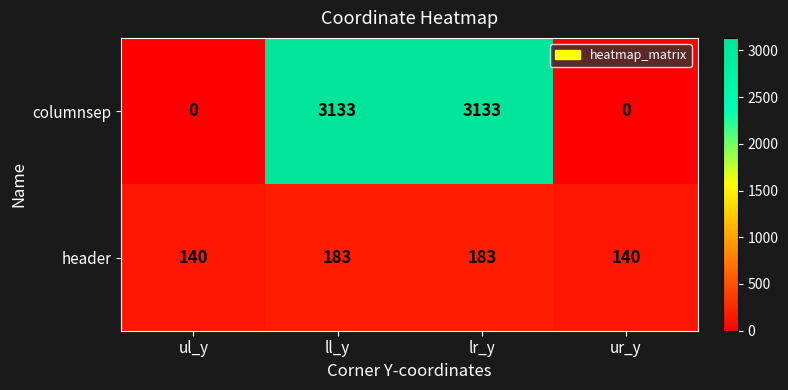

Is it true that header equals 79 at lr_y?

False